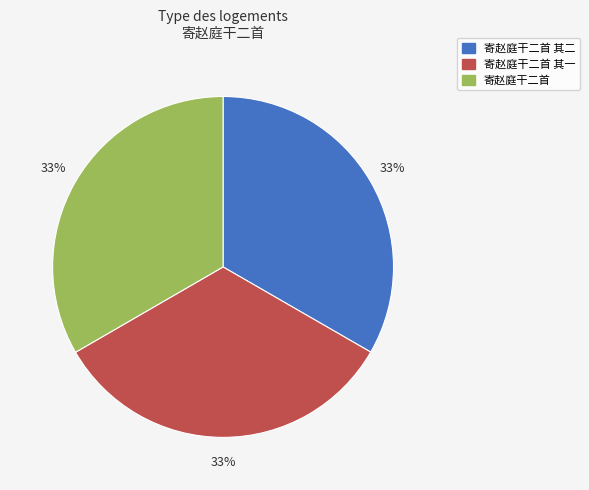

Does any single category account for the majority?

No